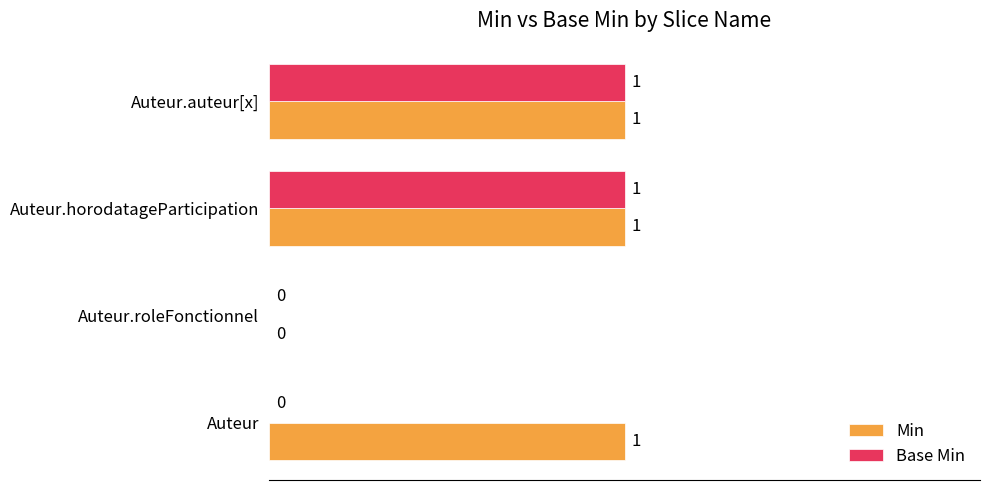

How many data points does each series have?

4